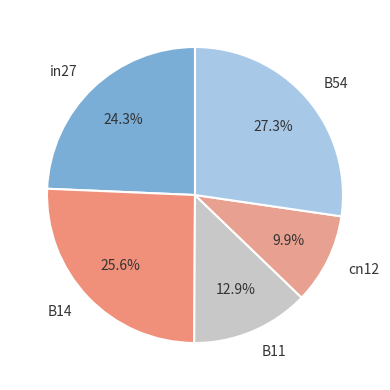

To the nearest percent, what is the average slice percentage?

20%